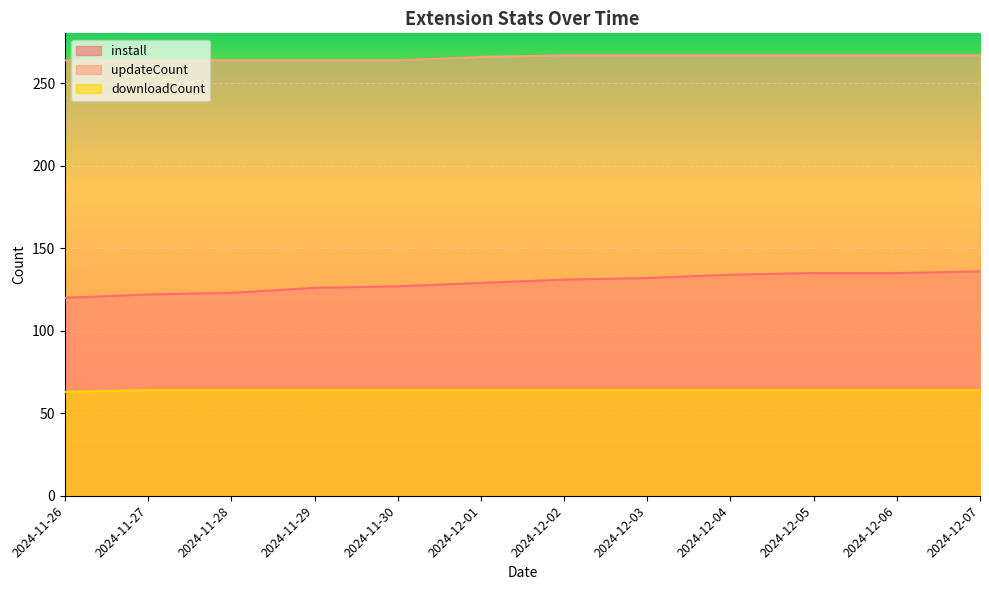

True or false: updateCount has a value of 171 at 2024-12-06.

False